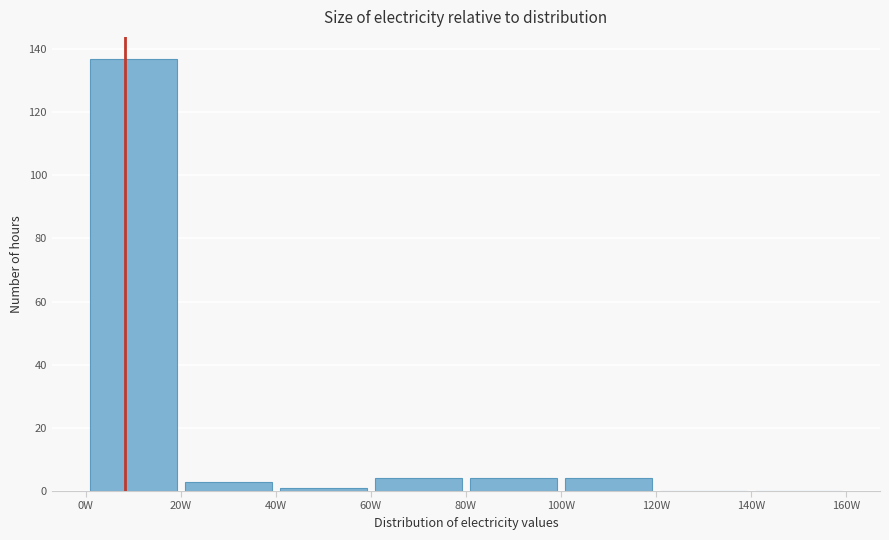

Reading left to right, list every bar in this chart as the range it spans on the x-axis followed by its height. The values are not printed on the chart, so give them approximately, as read against the axis.

0 to 20: 138
20 to 40: 4
40 to 60: under 2
60 to 80: 4
80 to 100: 4
100 to 120: 4
120 to 140: 0
140 to 160: 0